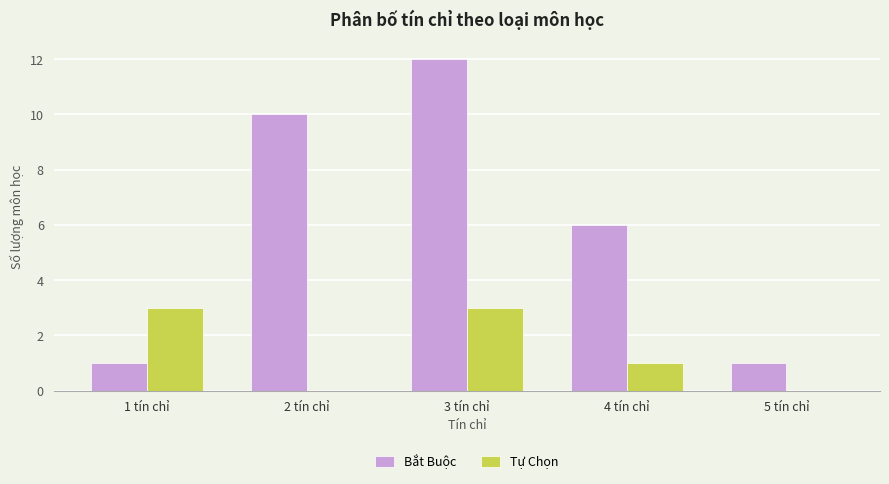

How many distinct data groups are displayed?

2